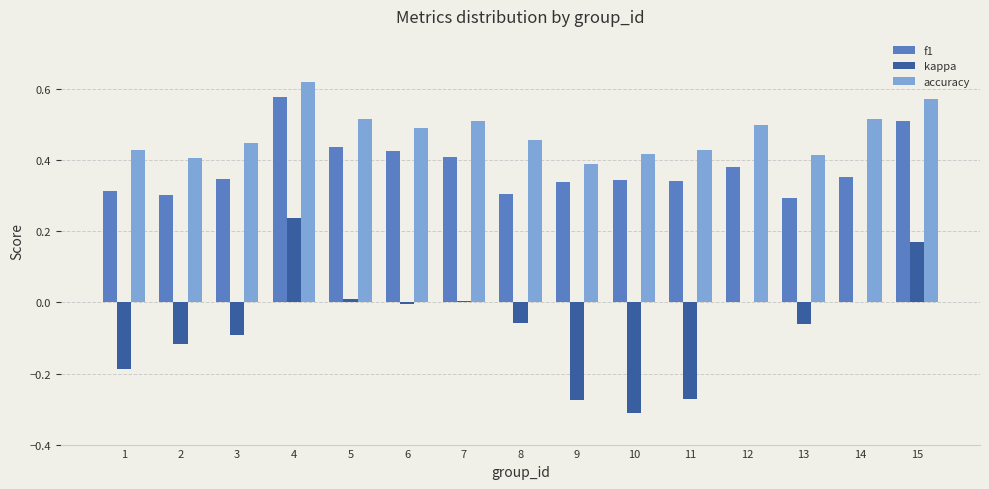

Is the value of kappa at 4 greater than the value of accuracy at 3?

No